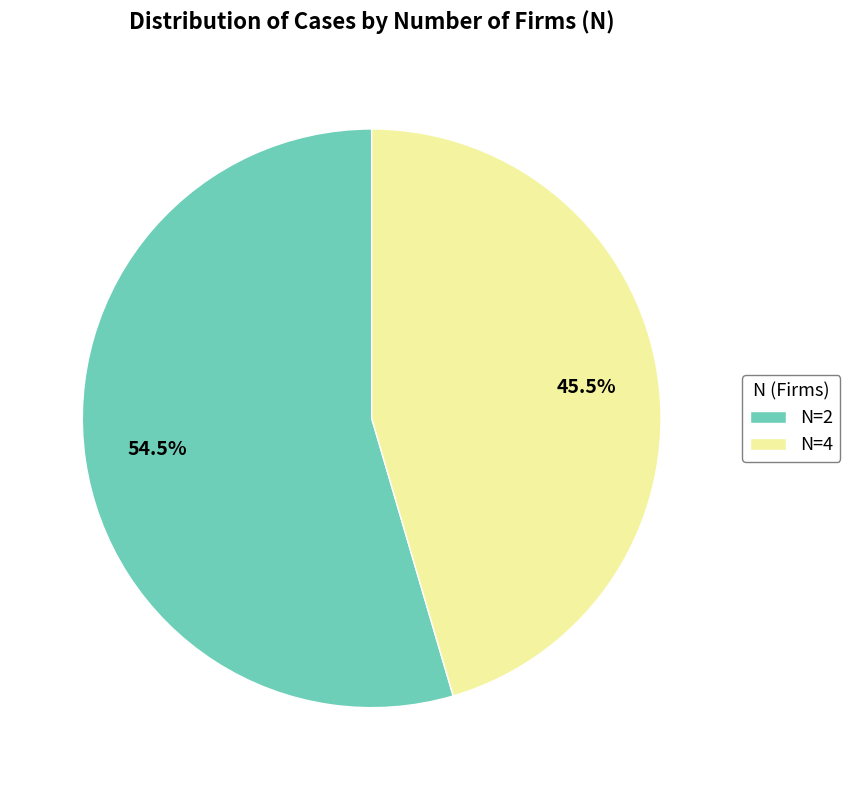

Does N=4 represent more than half of the total?

No